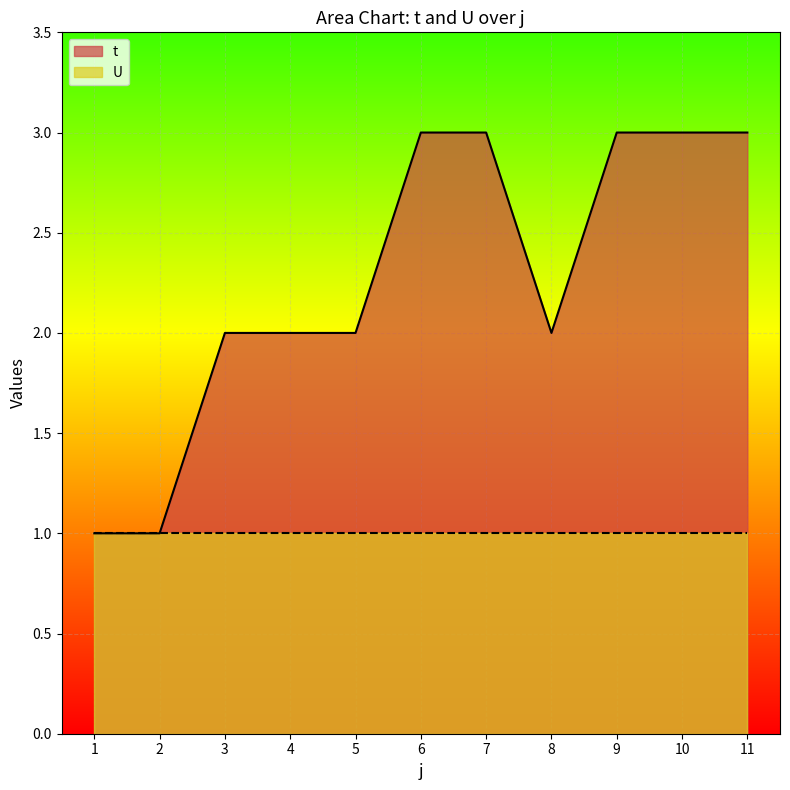

Between 8 and 9, which is larger?

9